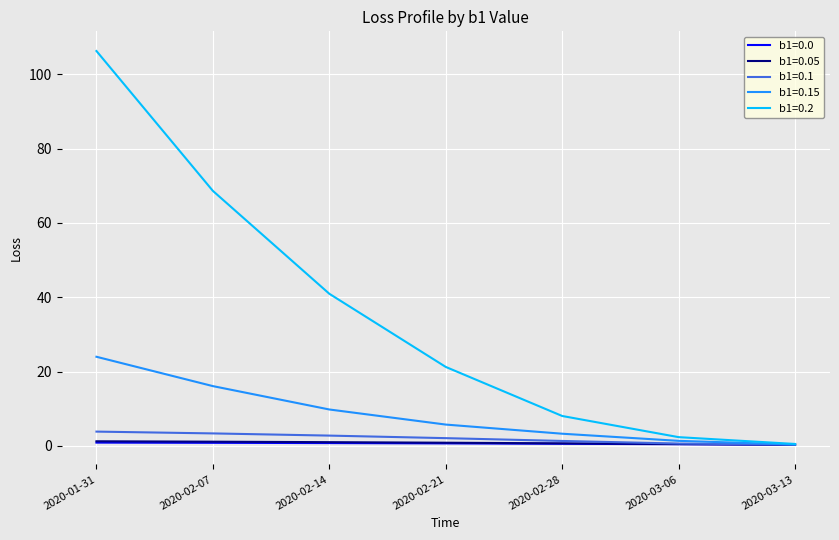

Which category has the highest value across all series?

2020-01-31